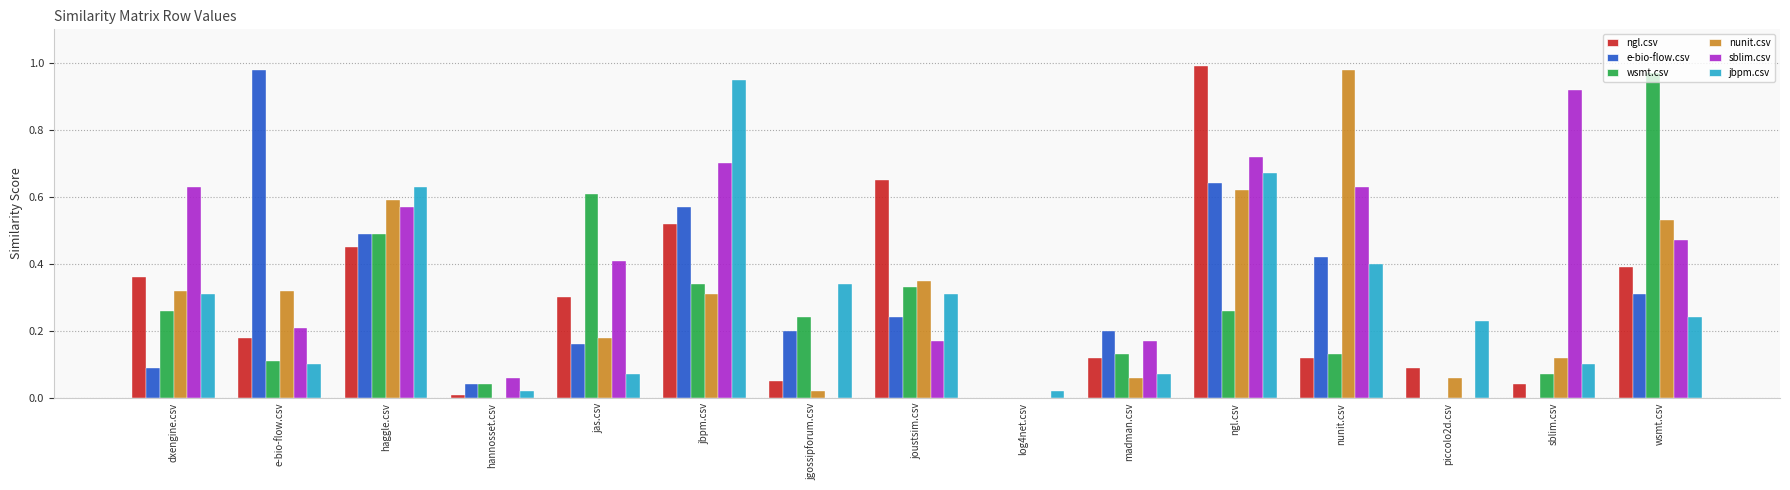

Between log4net.csv and sblim.csv, which series saw the biggest shift?

sblim.csv